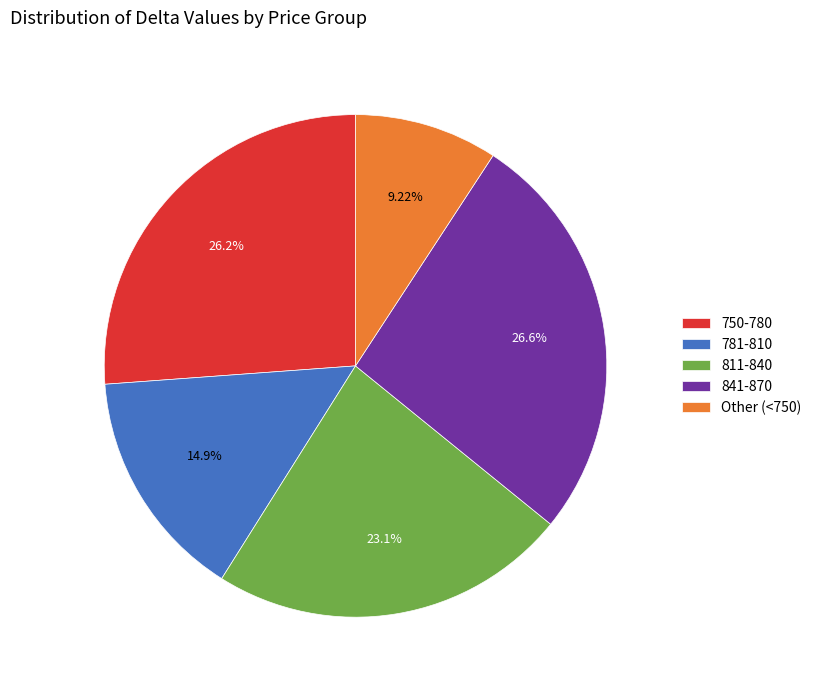

Is 750-780 the majority of the pie?

No